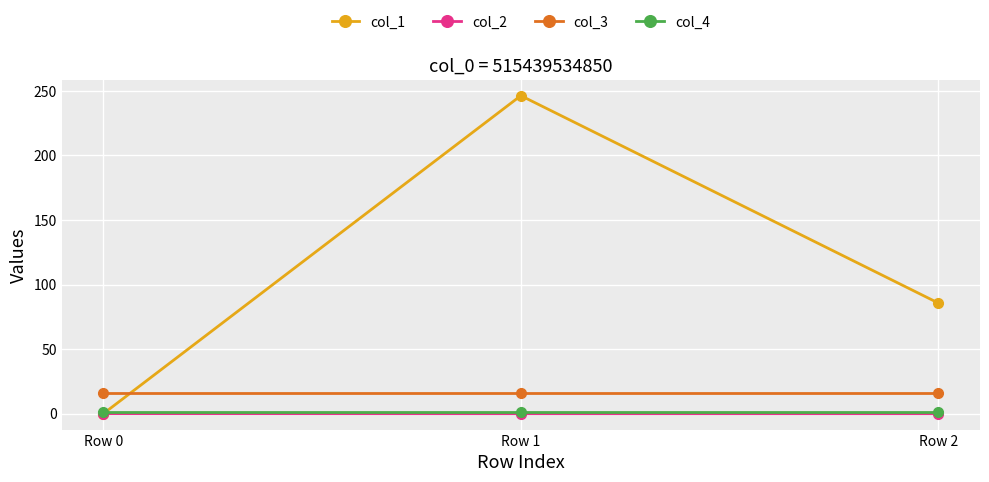

Is it true that col_1 equals 0.0 at Row 0?

True